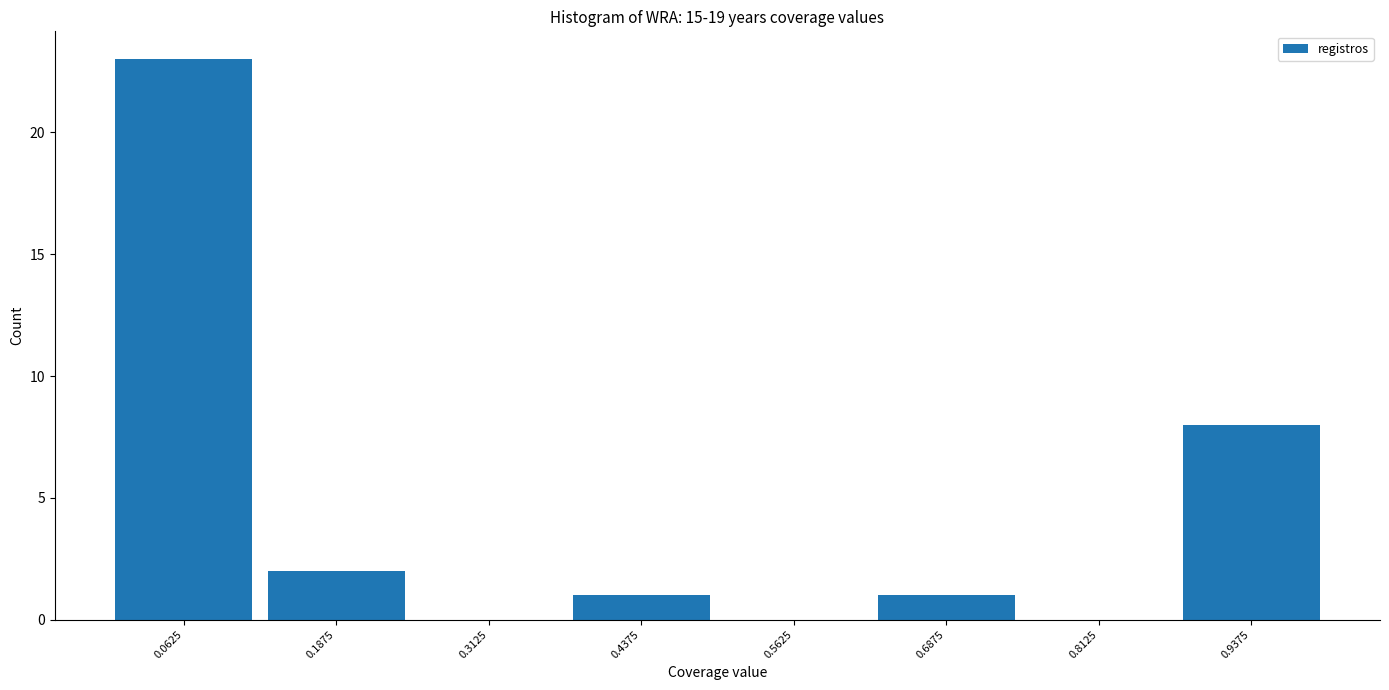

How tall is the bar that spans 0.125 to 0.250 on the x-axis? Neither the bar edges nor the heights are printed on the chart, so give them approximately, as read against the axes.

2